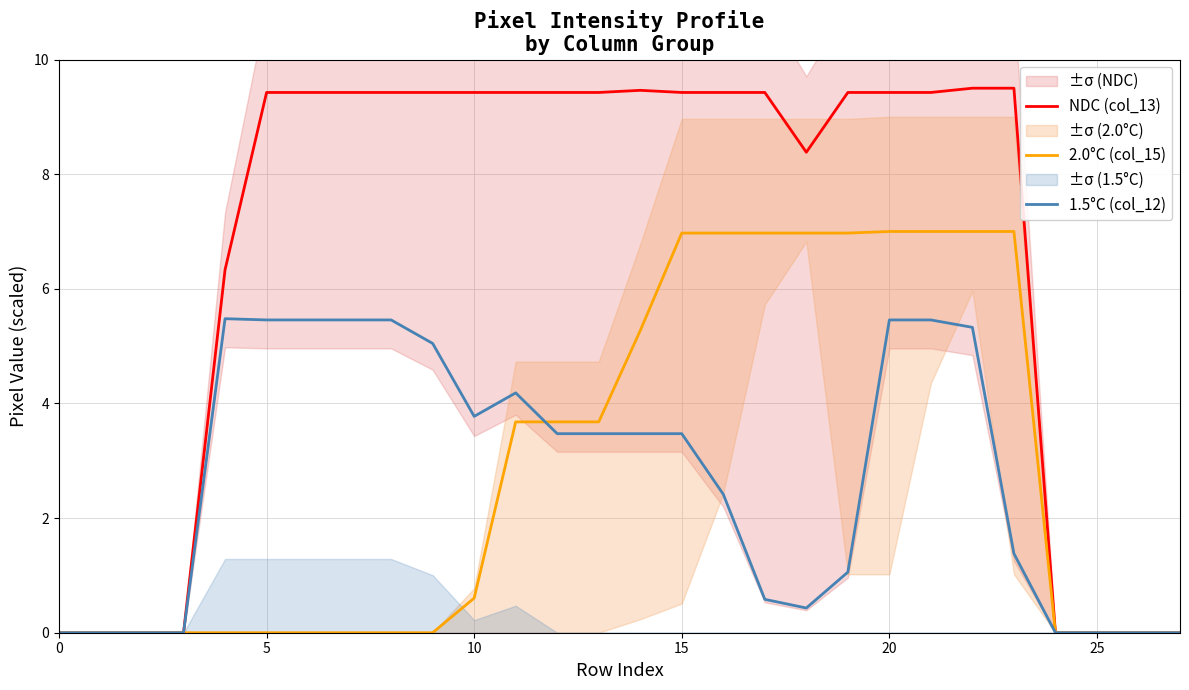

Reading left to right, what are all the values shown in this chart?

NDC (col_13): 0.0	0.0	0.0	0.0	6.3	9.4	9.4	9.4	9.4	9.4	9.4	9.4	9.4	9.4	9.5	9.4	9.4	9.4	8.4	9.4	9.4	9.4	9.5	9.5	0.0	0.0	0.0	0.0
2.0°C (col_15): 0.0	0.0	0.0	0.0	0.0	0.0	0.0	0.0	0.0	0.0	0.6	3.7	3.7	3.7	5.3	7.0	7.0	7.0	7.0	7.0	7.0	7.0	7.0	7.0	0.0	0.0	0.0	0.0
1.5°C (col_12): 0.0	0.0	0.0	0.0	5.5	5.5	5.5	5.5	5.5	5.0	3.8	4.2	3.5	3.5	3.5	3.5	2.4	0.6	0.4	1.1	5.5	5.5	5.3	1.4	0.0	0.0	0.0	0.0